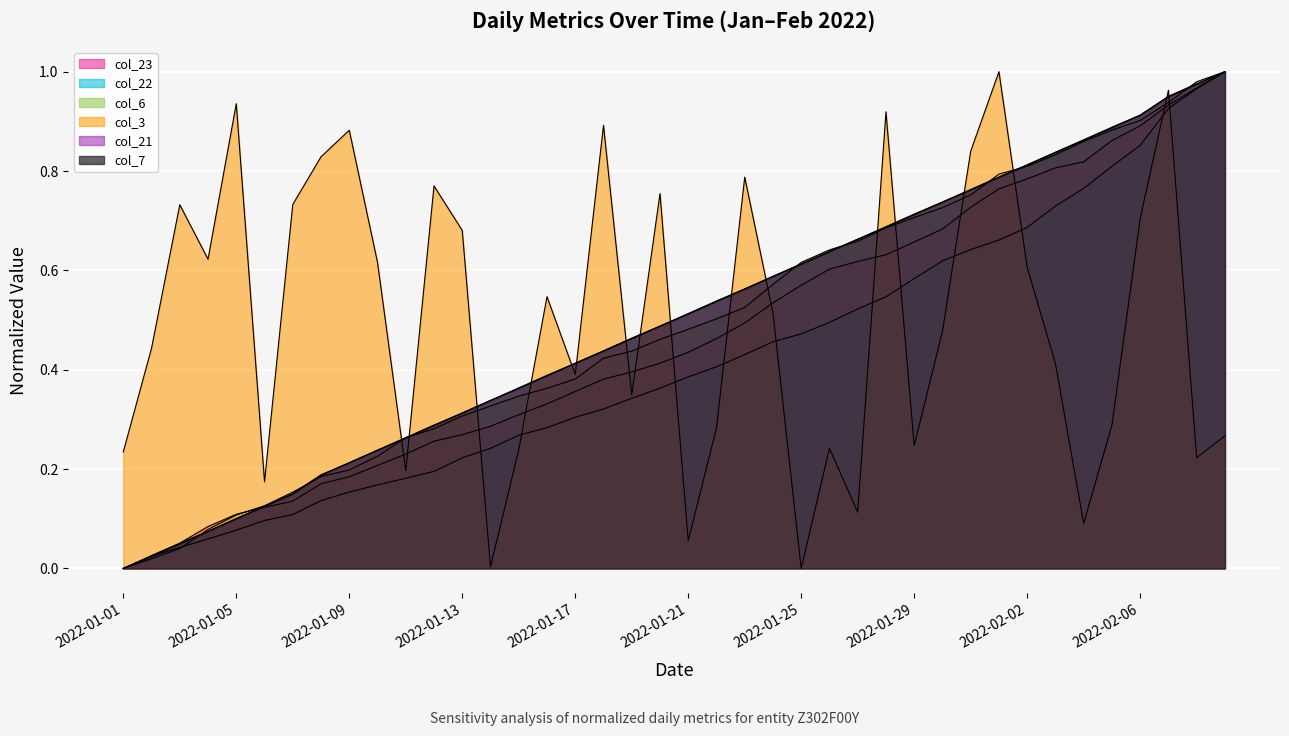

What is the difference between the highest and lowest values at 2022-01-30?

0.3